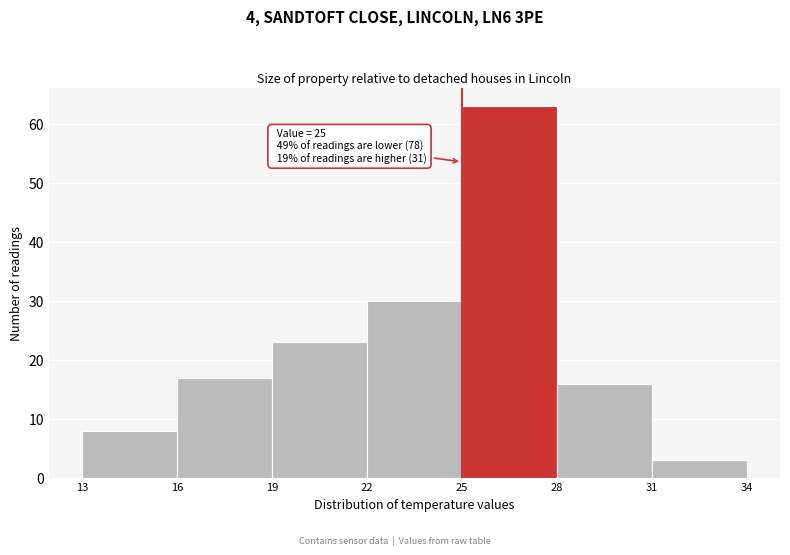

Which range on the x-axis has the tallest bar?

25 to 28